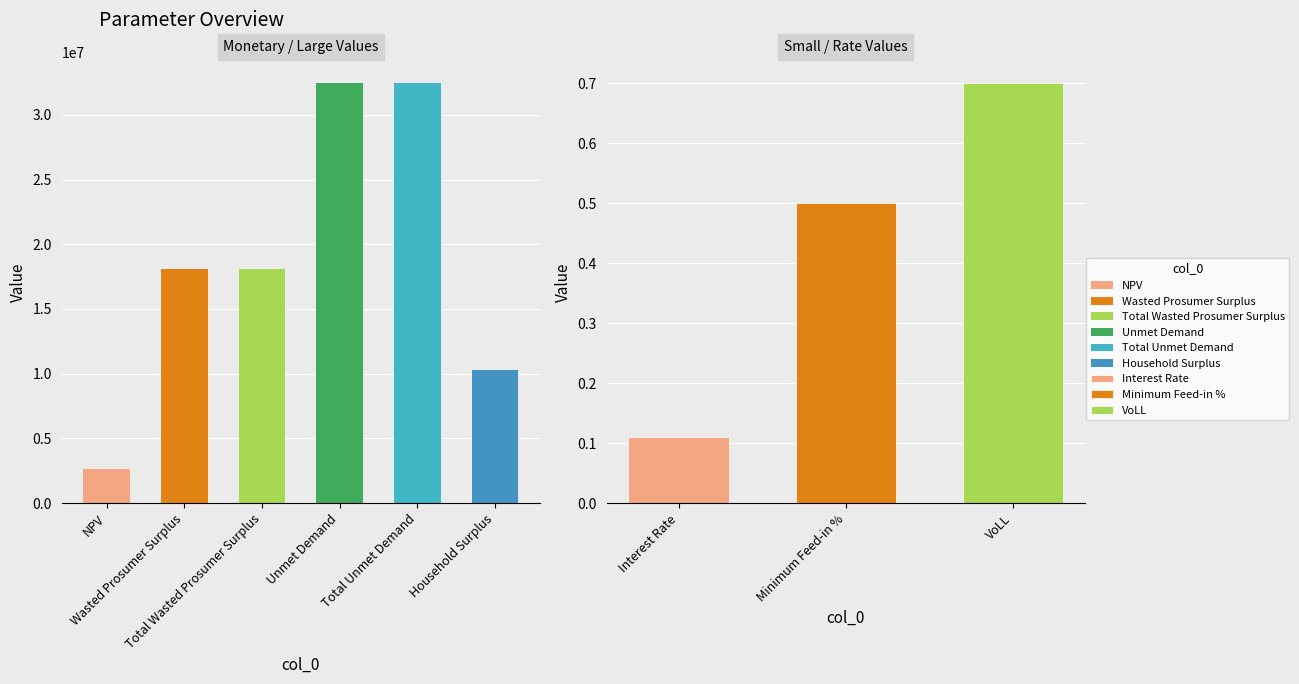

Does the chart contain any negative values?

No